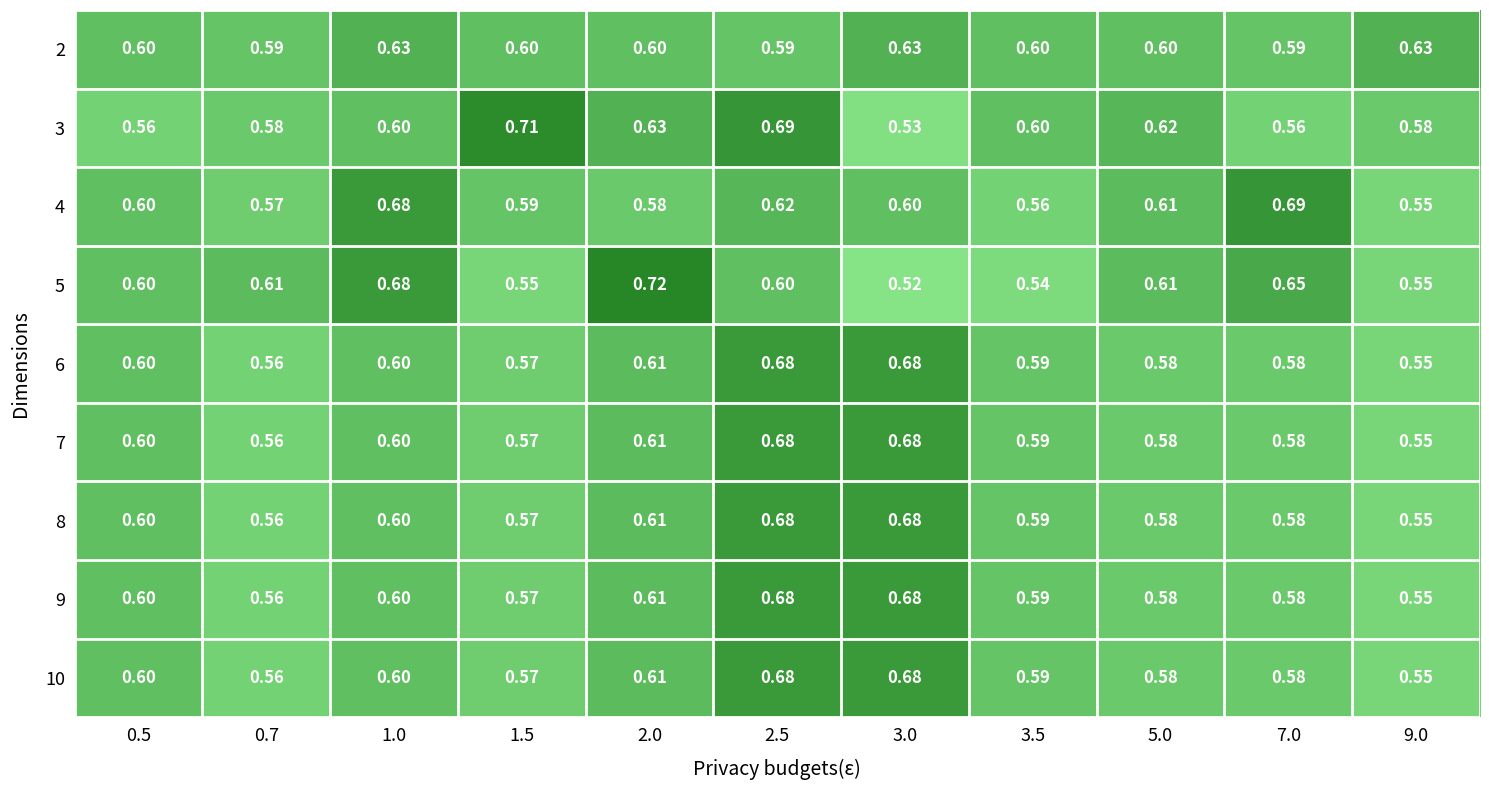

Is the value of 8 at 2.5 greater than the value of 4 at 0.5?

Yes